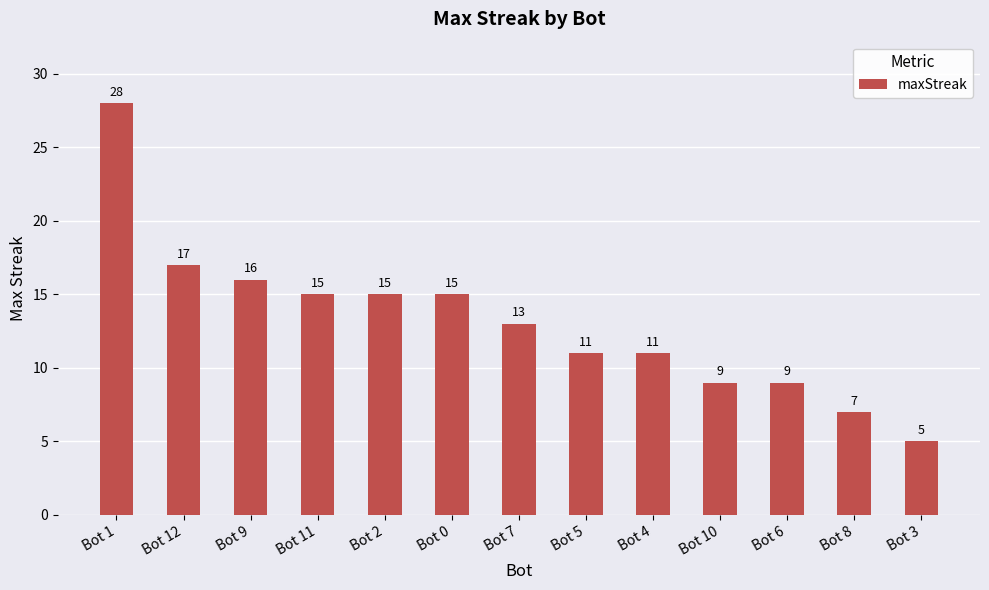

What is the difference between the maximum and minimum values?

23